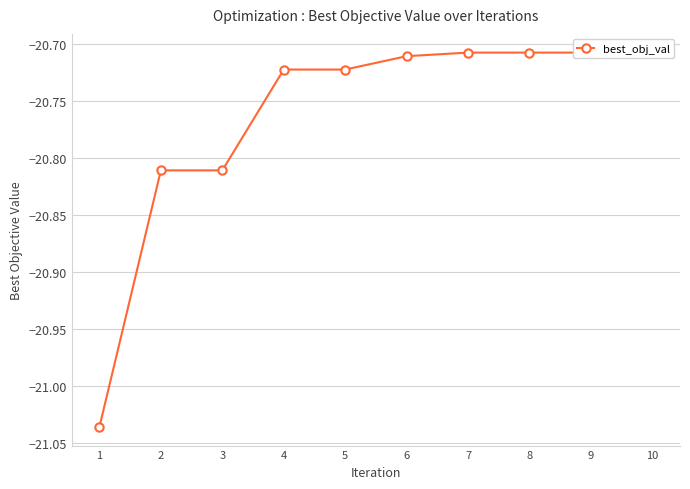

Rank the categories by value from highest to lowest.

7, 8, 9, 10, 6, 4, 5, 2, 3, 1